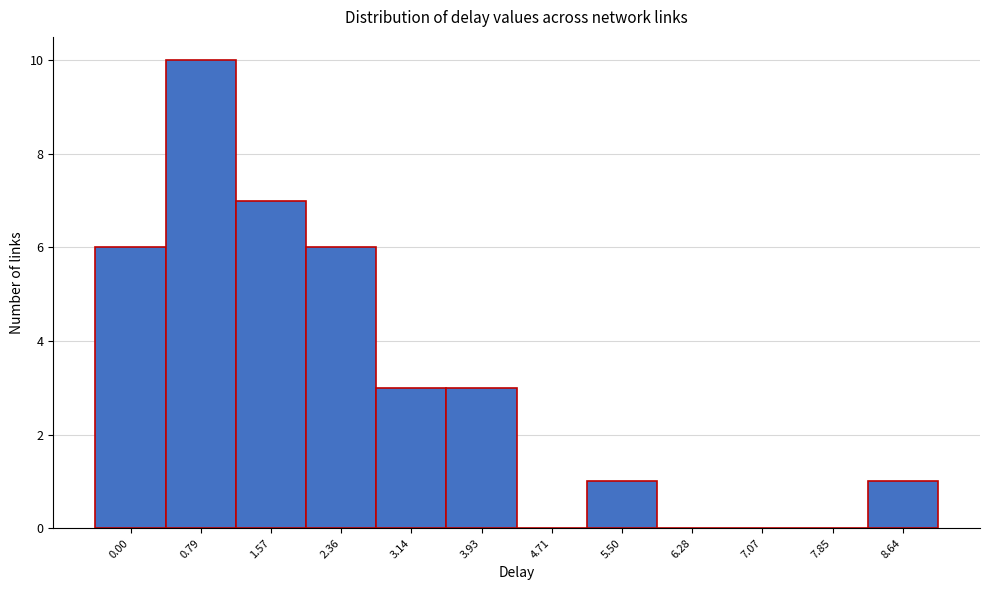

Between 5.50 and 3.14, which is larger?

3.14